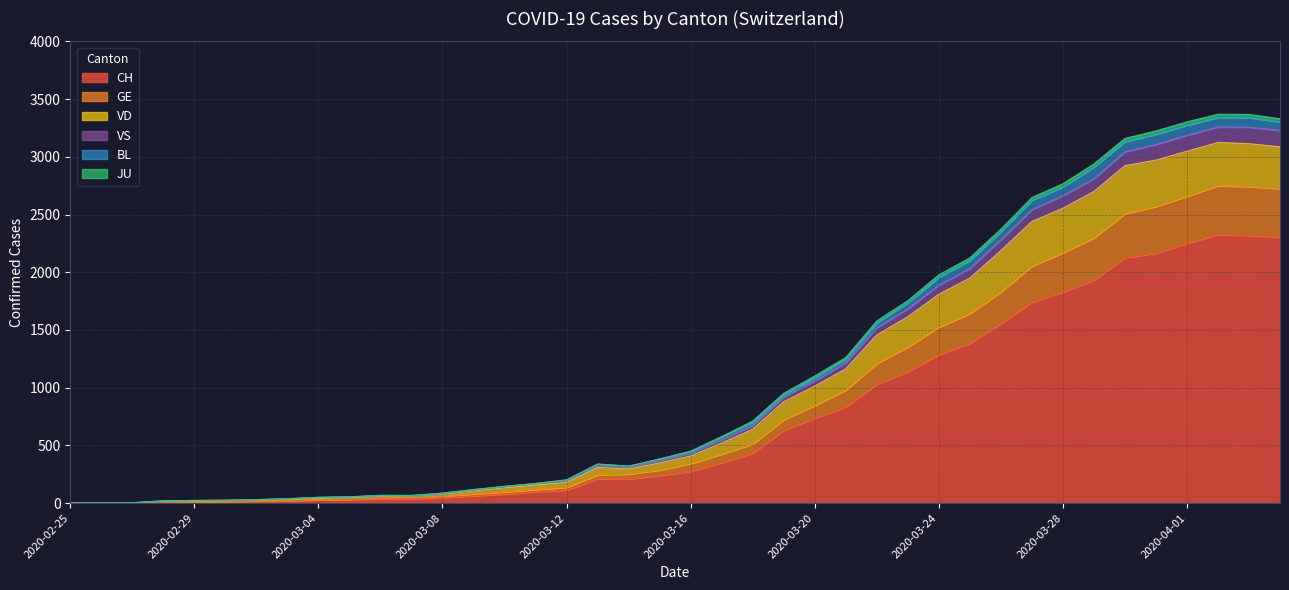

True or false: VS and GE cross at least once.

False